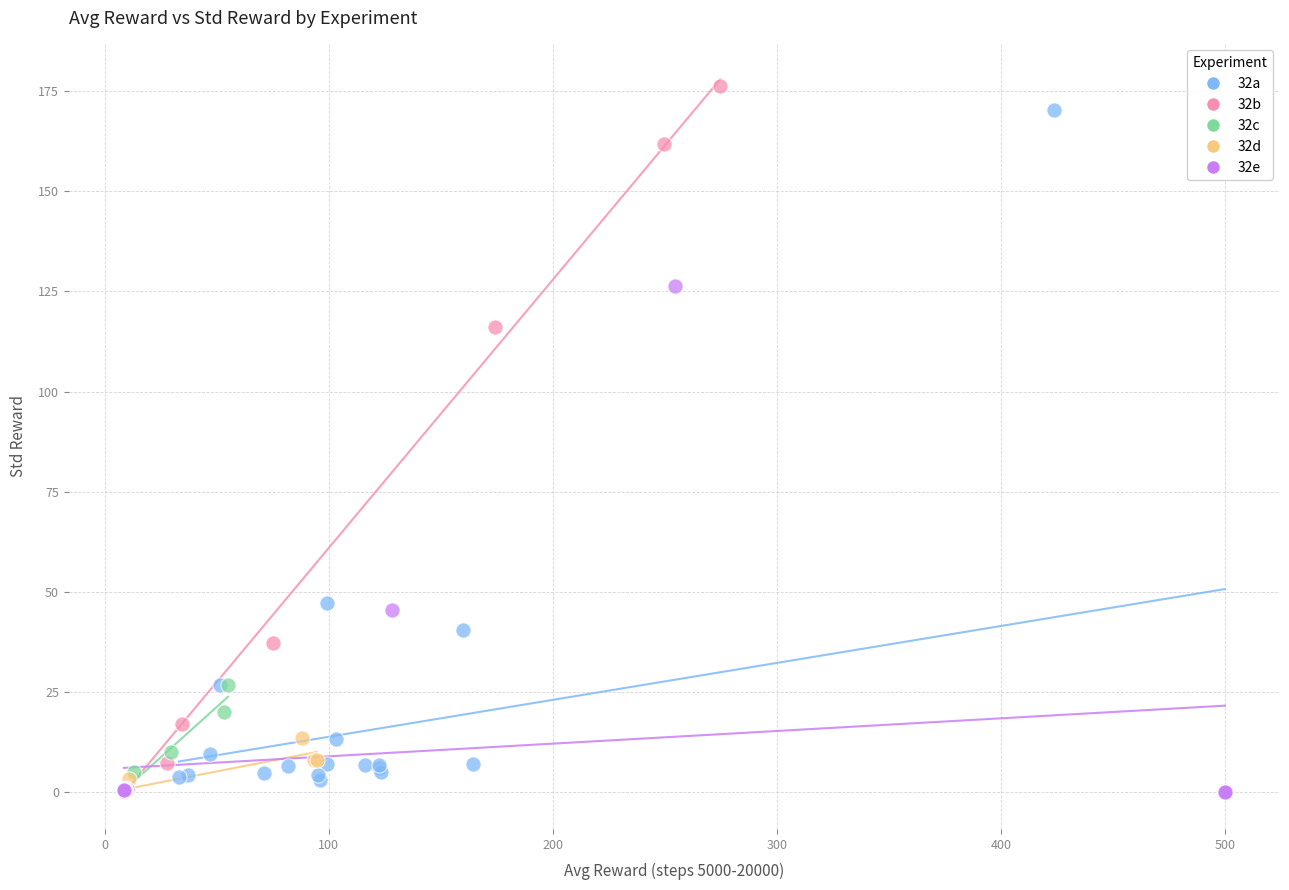

What are all the series names shown in the legend?

32a, 32b, 32c, 32d, 32e